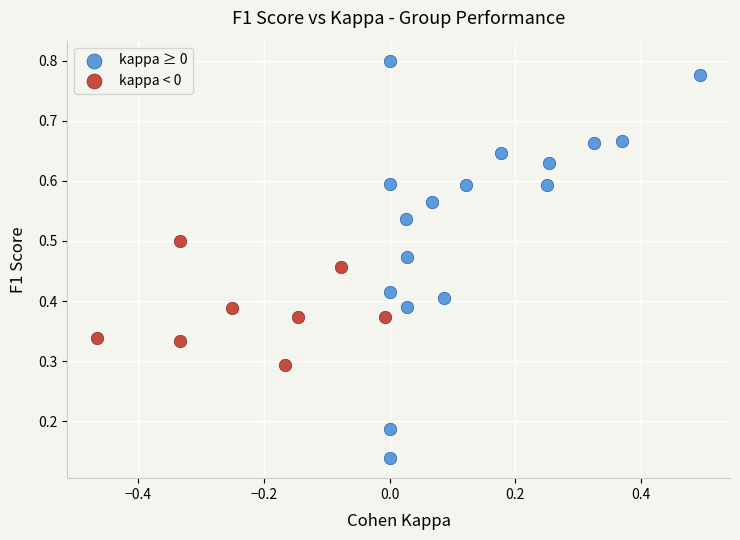

Which series has the largest Y range (max minus min)?

kappa ≥ 0